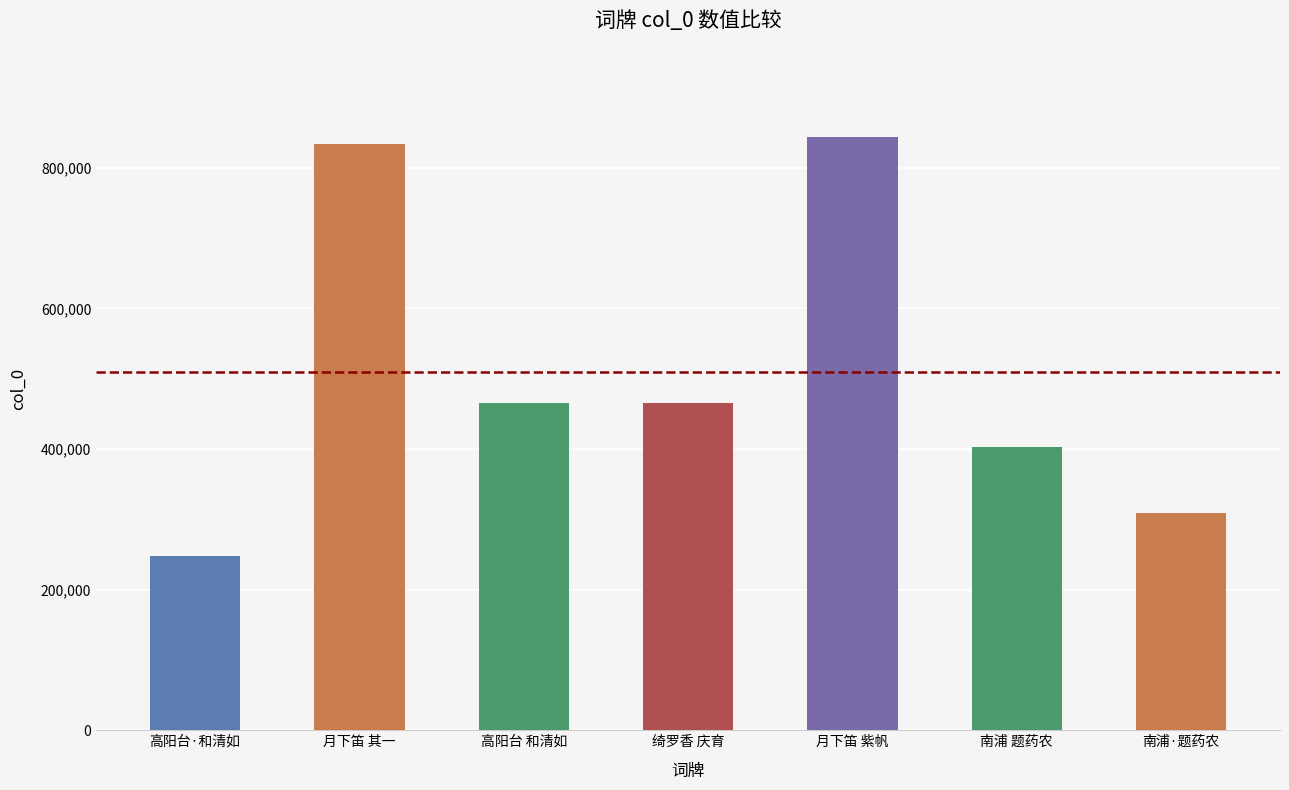

What is the difference between the values at 绮罗香 庆育 and 月下笛 其一?

369348